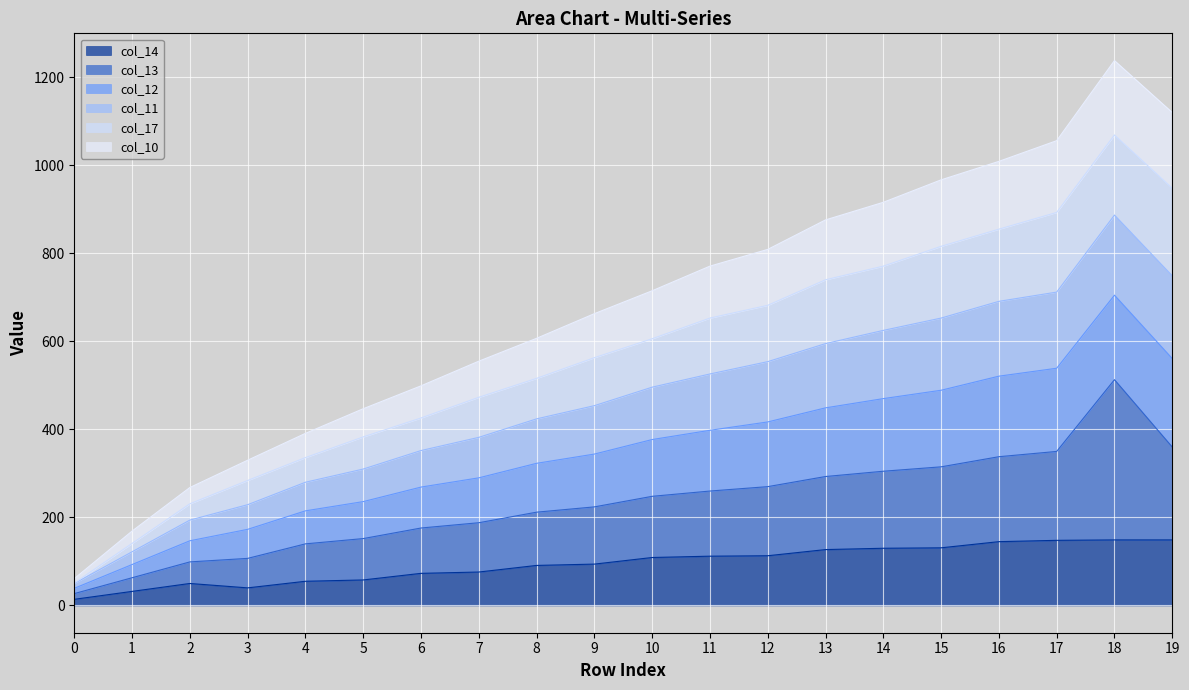

The value of col_14 at 16 is 98. True or false?

False